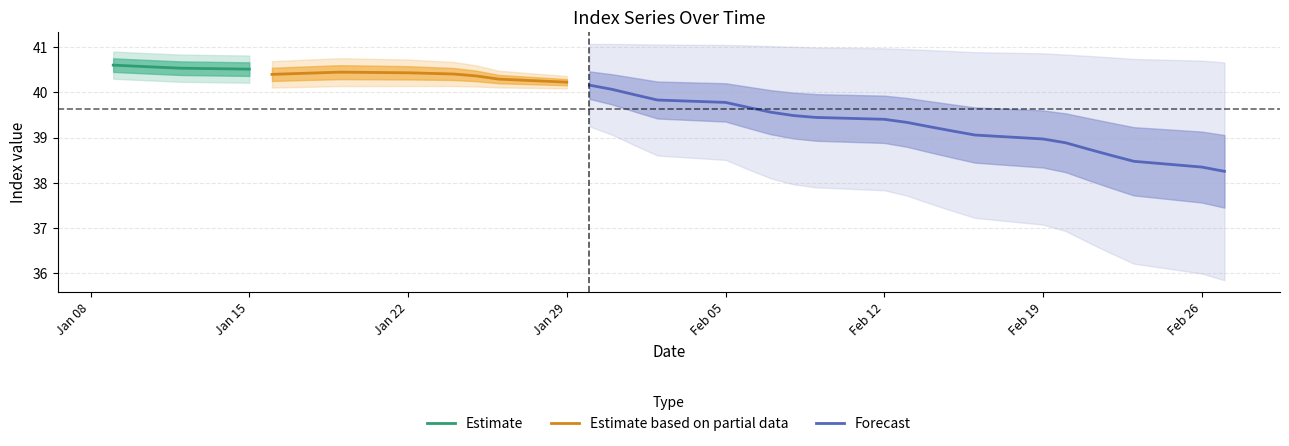

Count the number of categories in the chart.

40